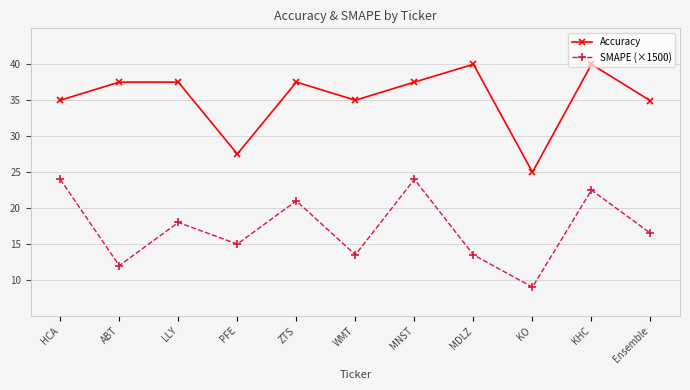

True or false: Accuracy and SMAPE (×1500) cross at least once.

False